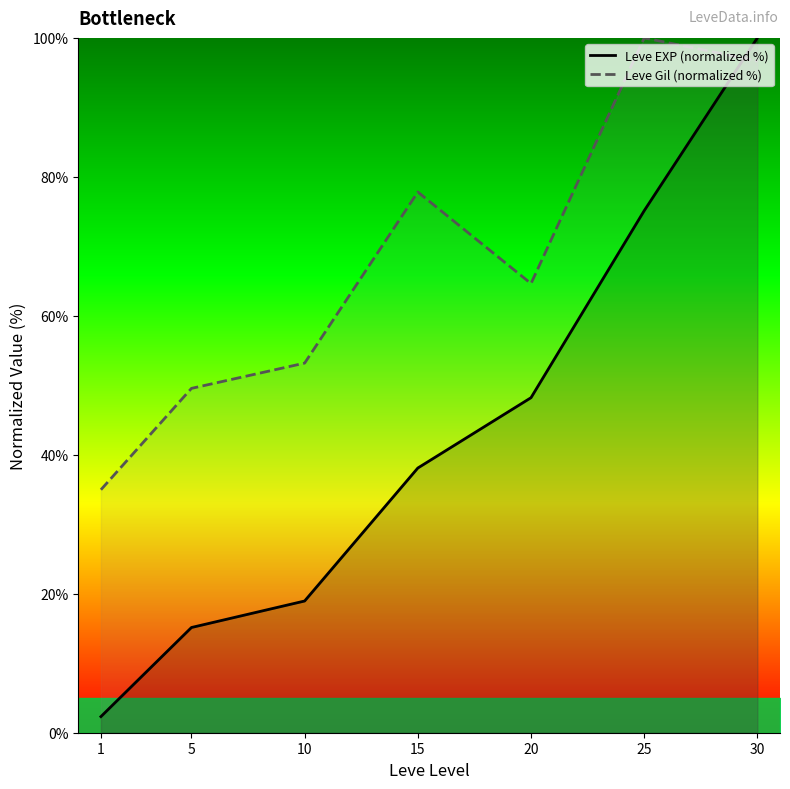

Count the number of categories in the chart.

7